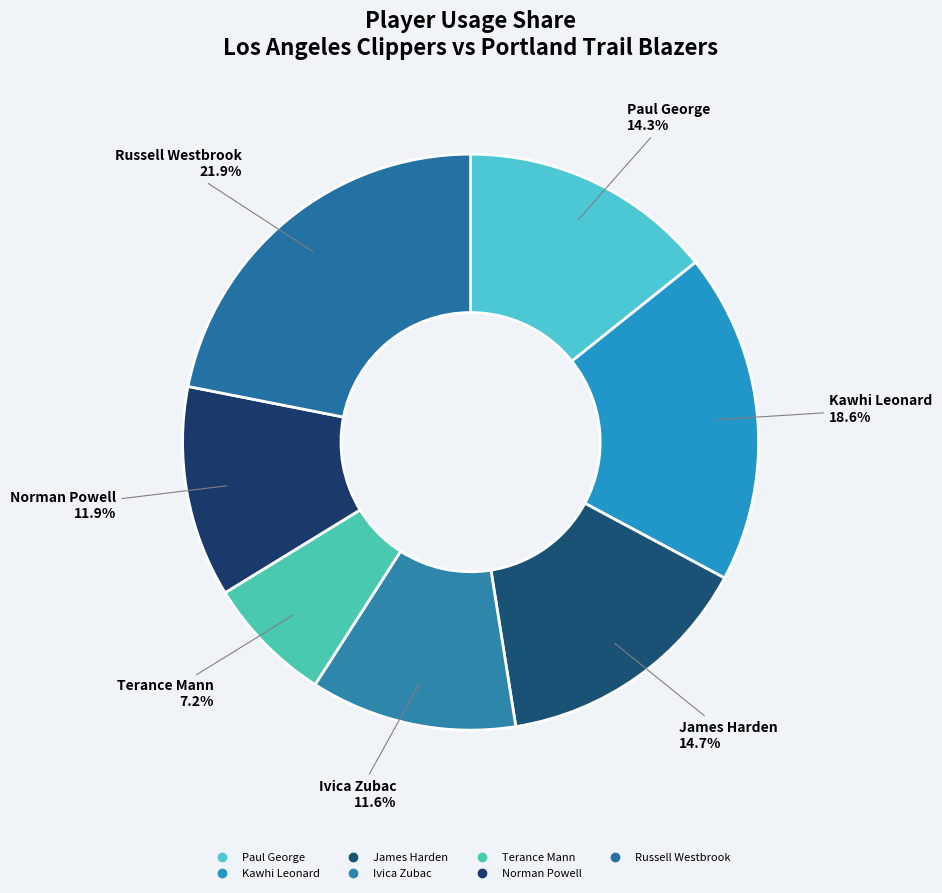

How many slices are in this pie chart?

7